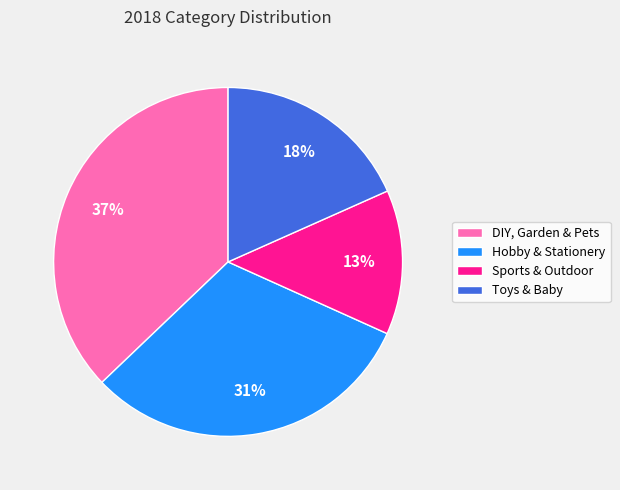

True or false: Hobby & Stationery accounts for 45% of the total.

False